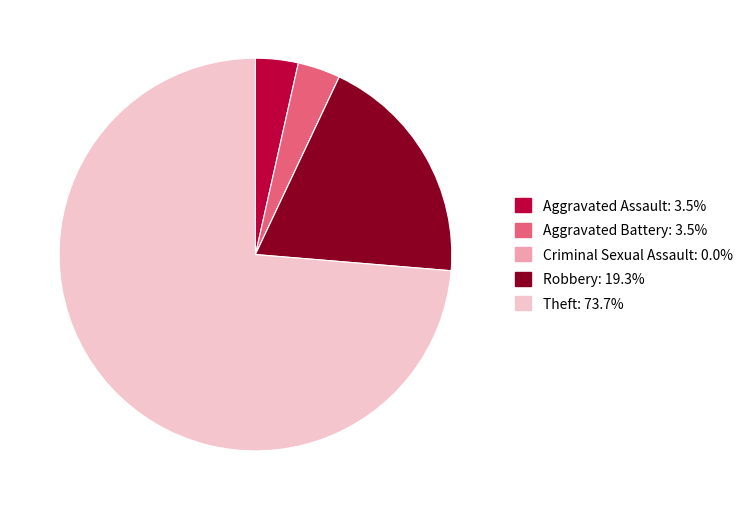

Which slice is the largest?

Theft